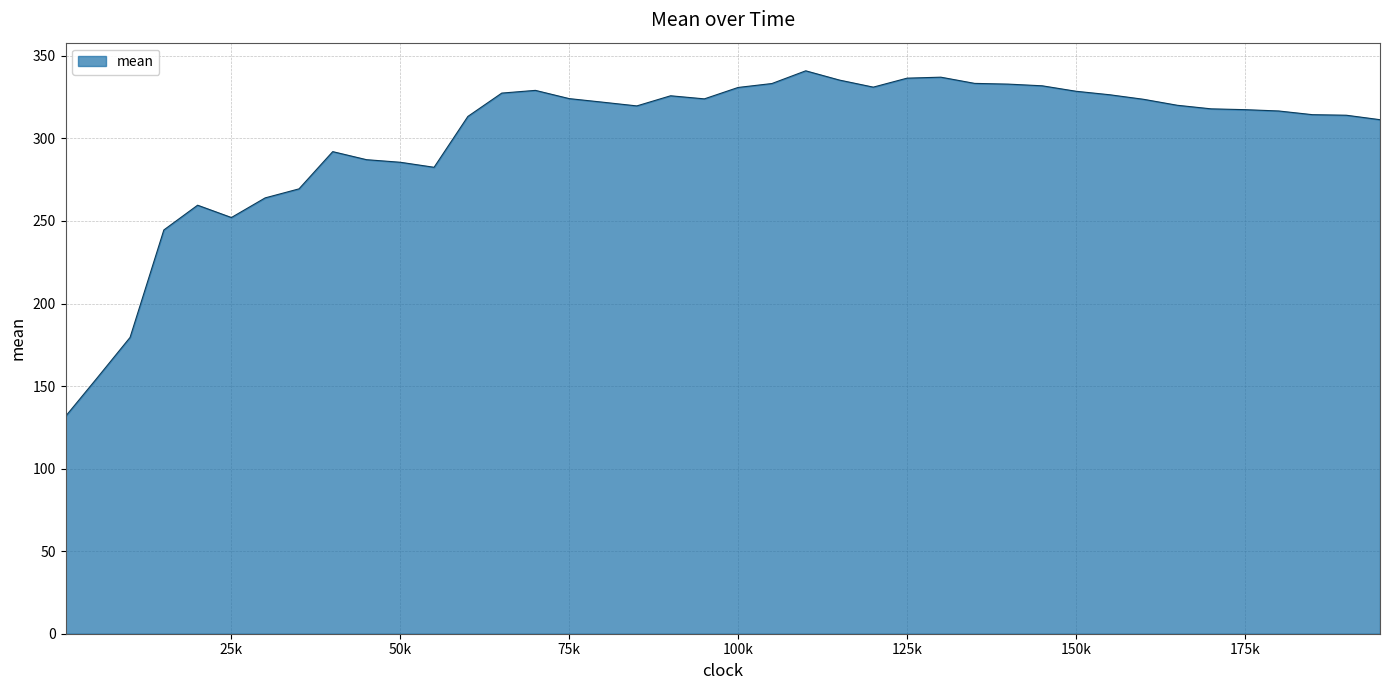

What is the difference between the maximum and minimum values?

209.3